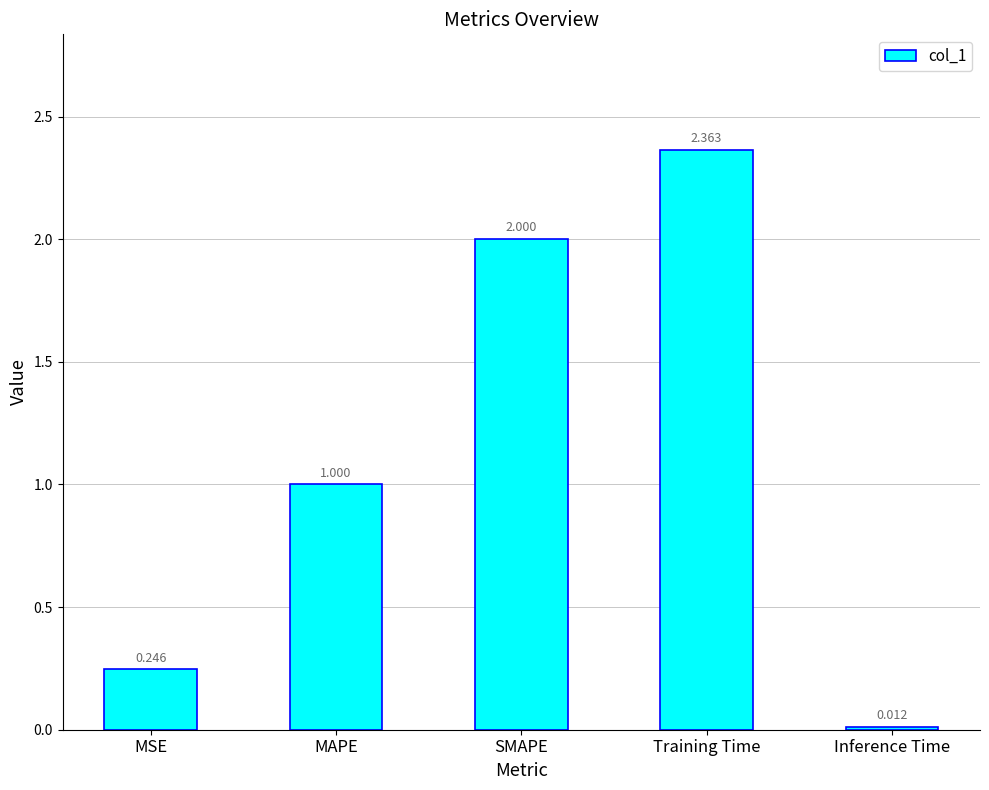

At which label is the value closest to 1?

MAPE